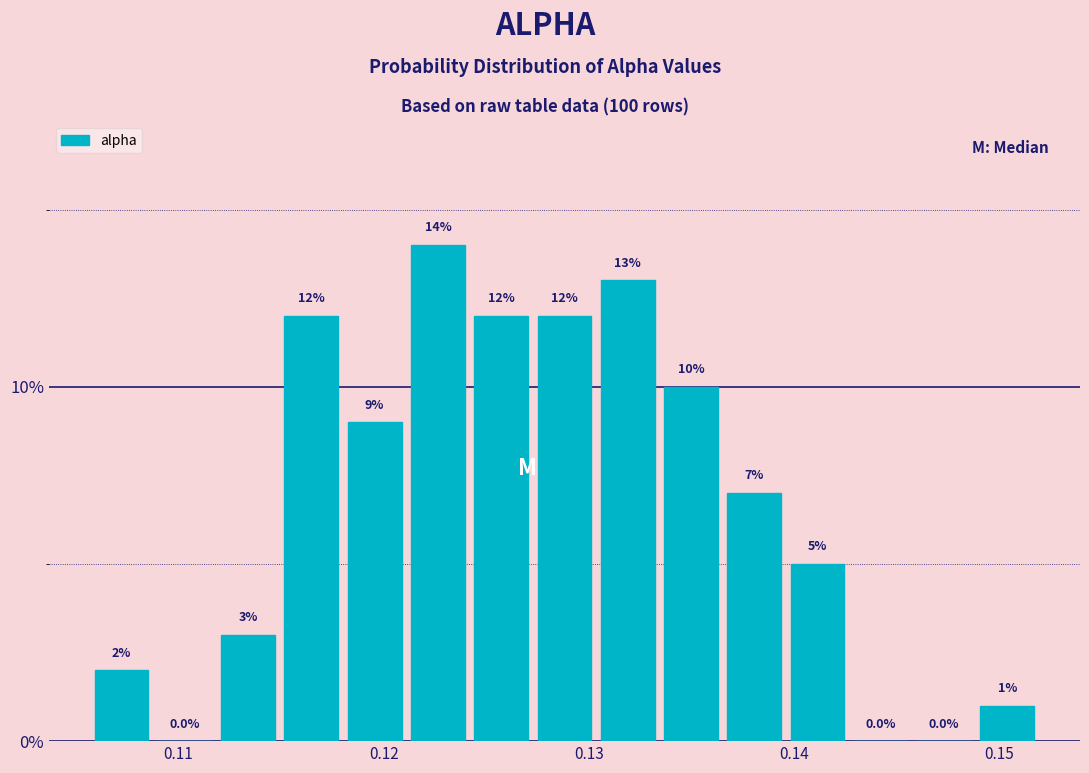

Read against the x-axis, roughly where is the centre of the tallest bar?

0.123